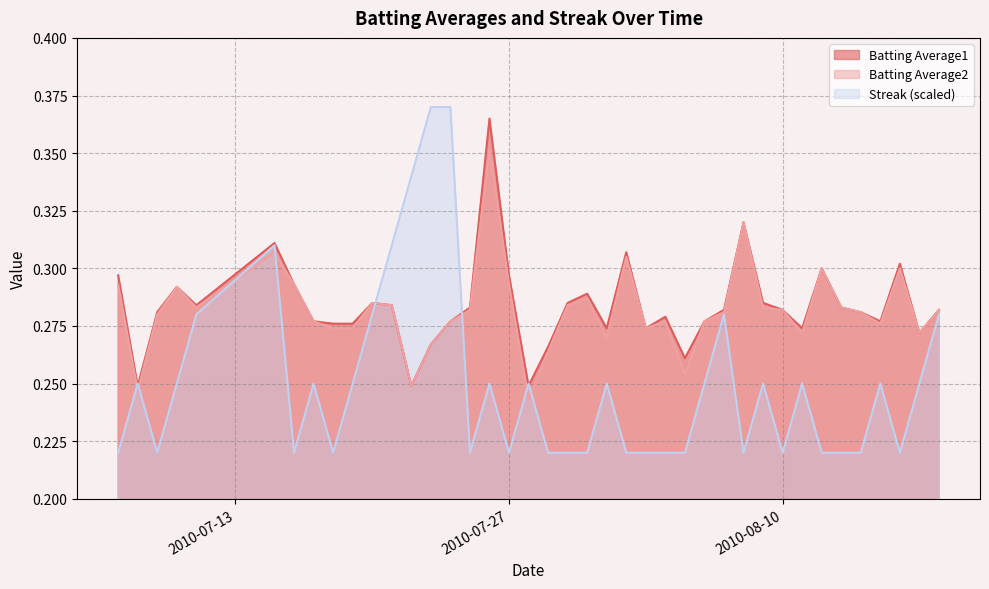

What is the greatest value displayed?

0.4